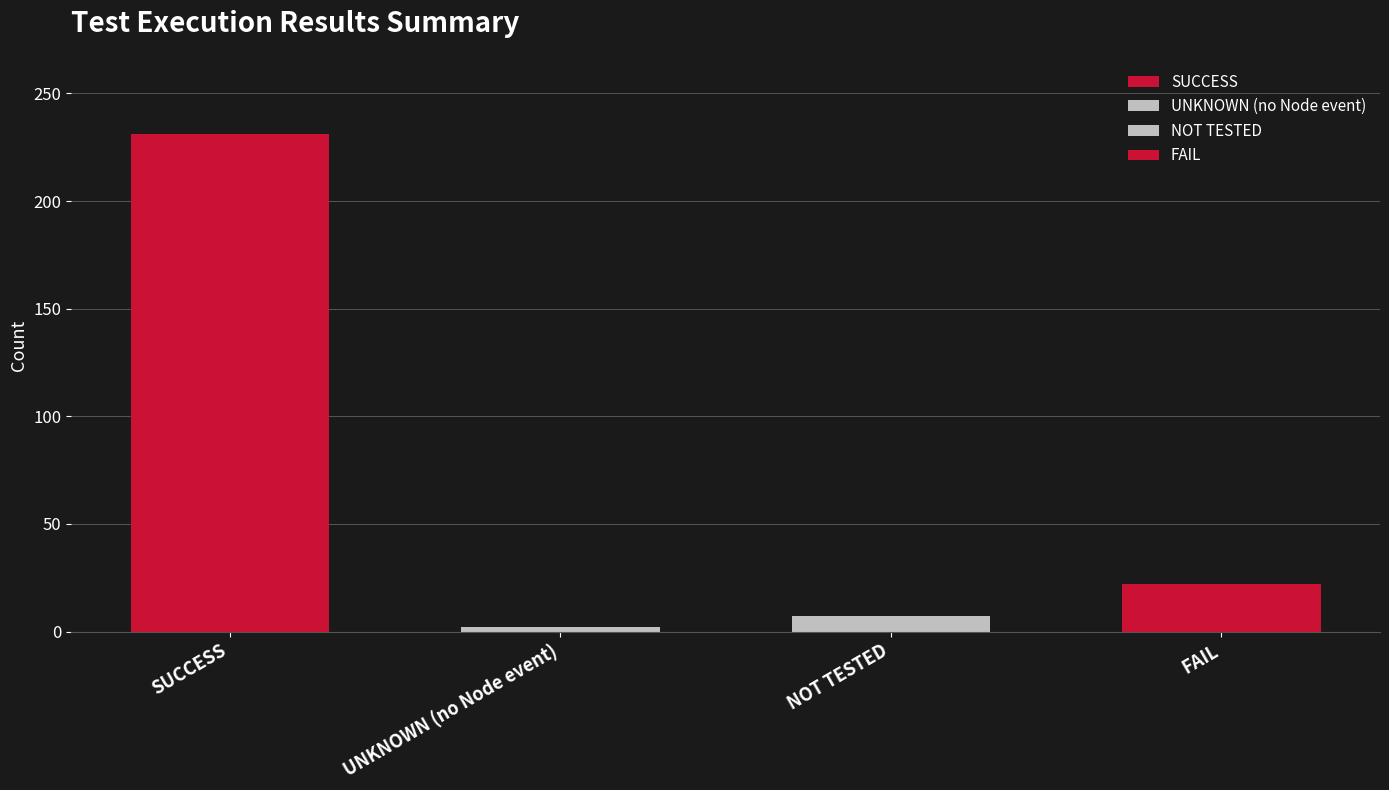

Which label corresponds to the largest value in the chart?

SUCCESS